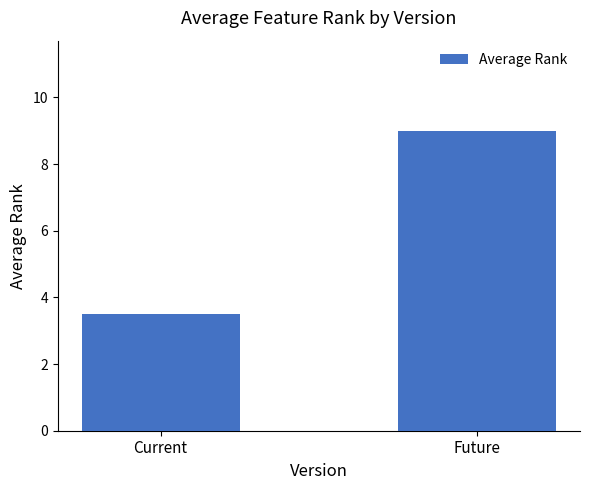

What is the difference between the values at Current and Future?

5.5